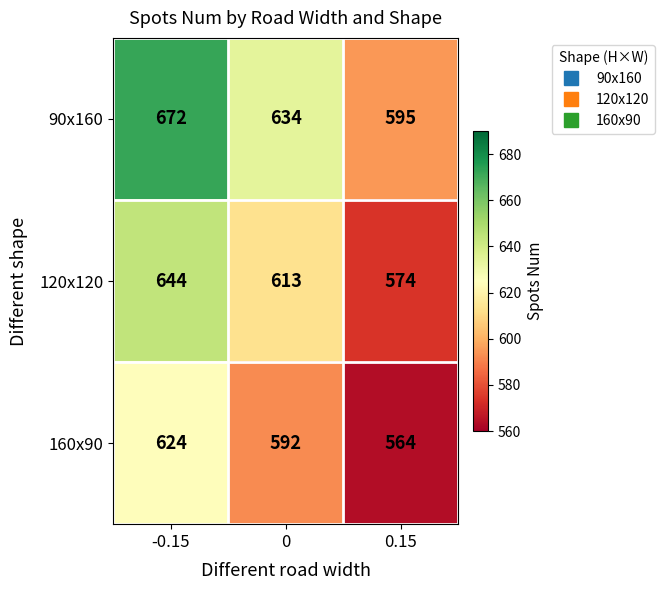

At which category is the sum across all series the highest?

-0.15